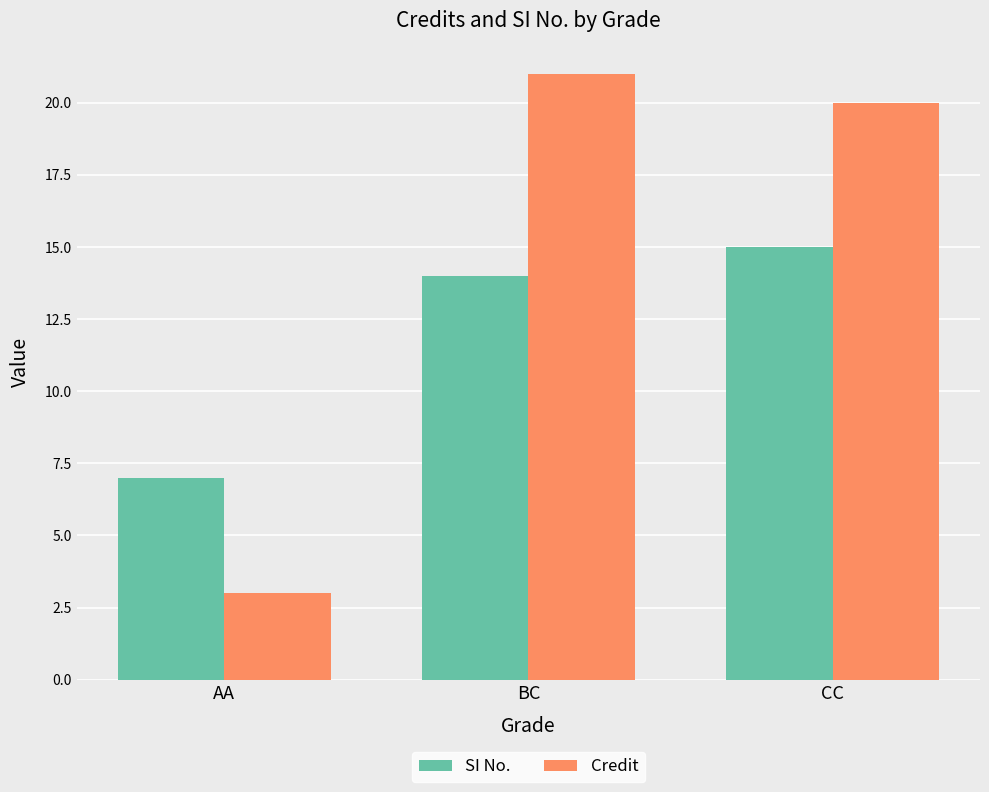

What is the total value across all series at AA?

10